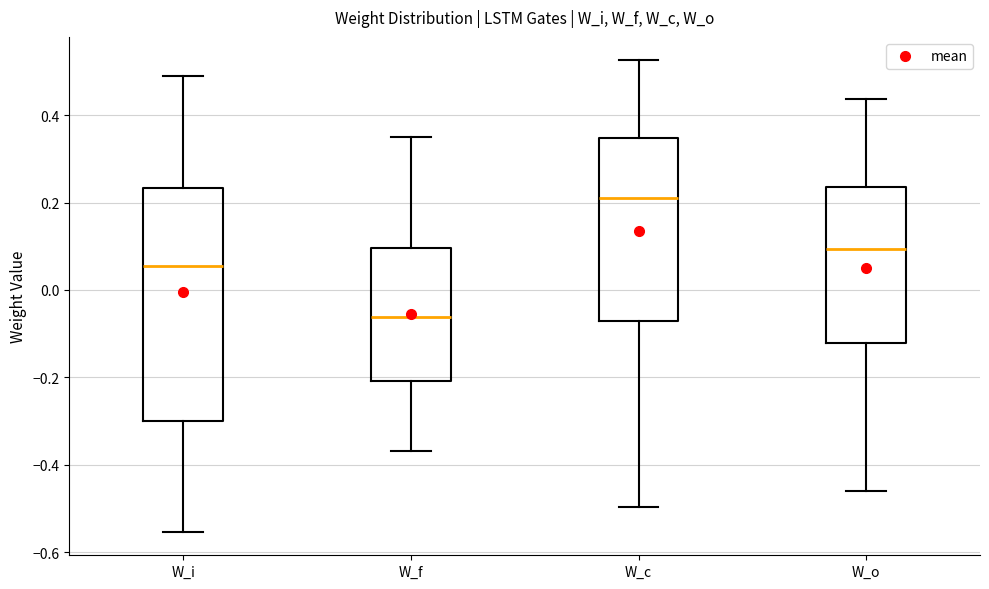

Reading left to right, transcribe this box plot: for each box, give where its median line is, the range the box spans, and where its two whiskers end, as read against the y-axis. The values are not printed on the chart, so give them approximately, as read against the axis.

W_i: median 0.06, box -0.30 to 0.24, whiskers -0.56 to 0.50
W_f: median -0.06, box -0.20 to 0.10, whiskers -0.36 to 0.34
W_c: median 0.20, box -0.08 to 0.34, whiskers -0.50 to 0.52
W_o: median 0.10, box -0.12 to 0.24, whiskers -0.46 to 0.44